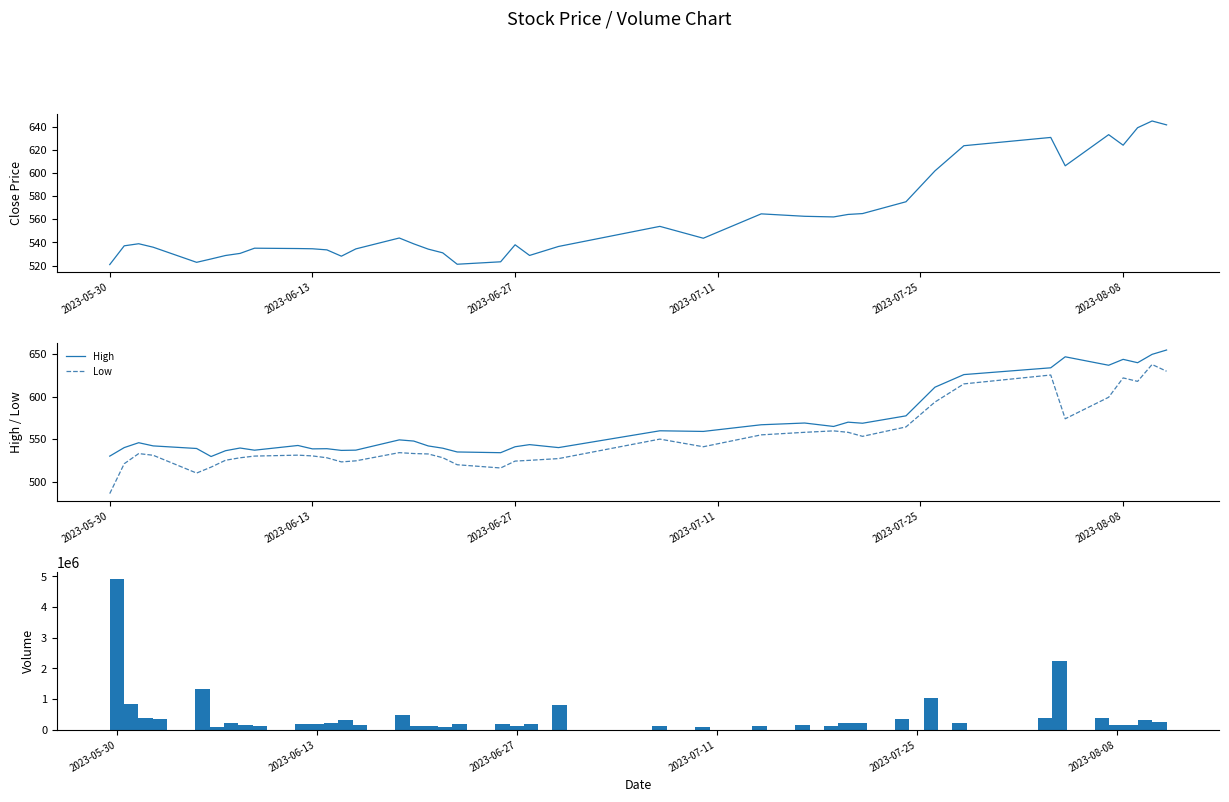

What is the smallest value displayed?

485.8